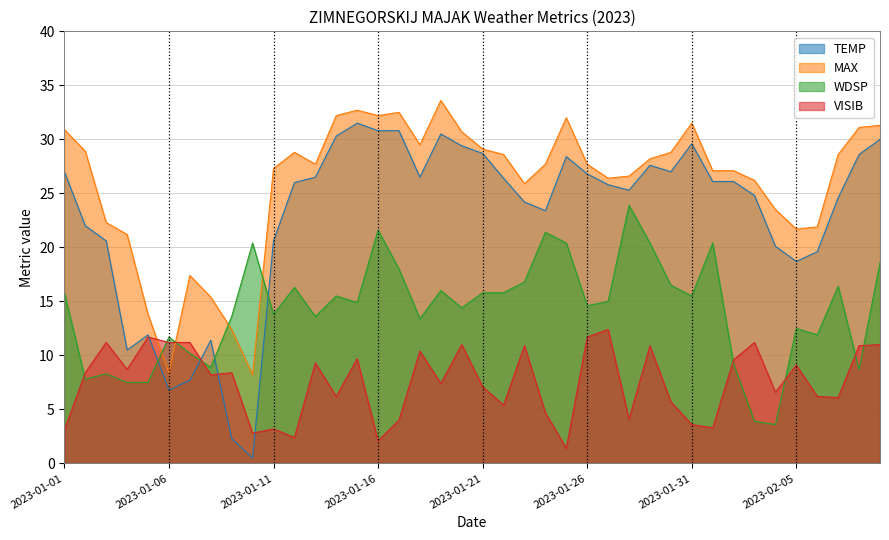

After their last crossing, which series has the higher values: TEMP or VISIB?

TEMP